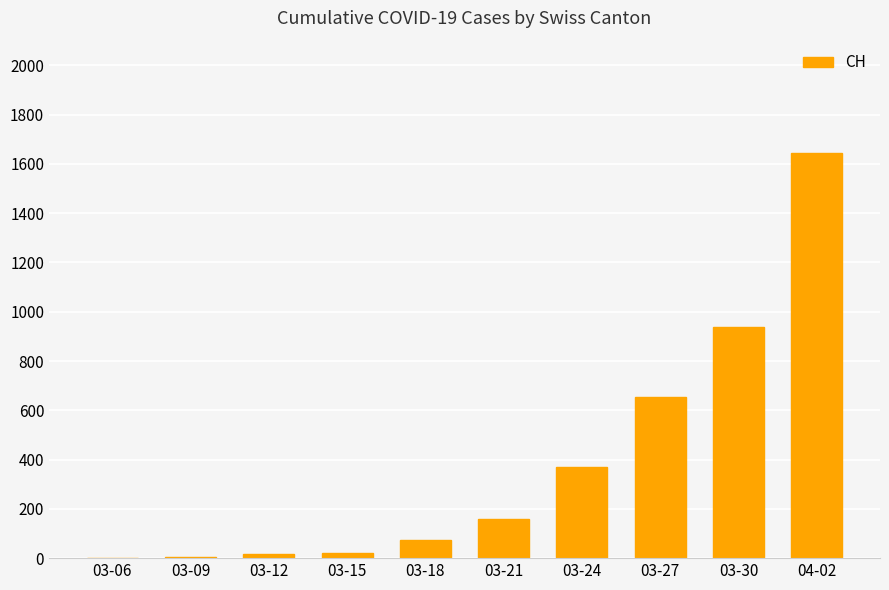

Count the number of categories in the chart.

10